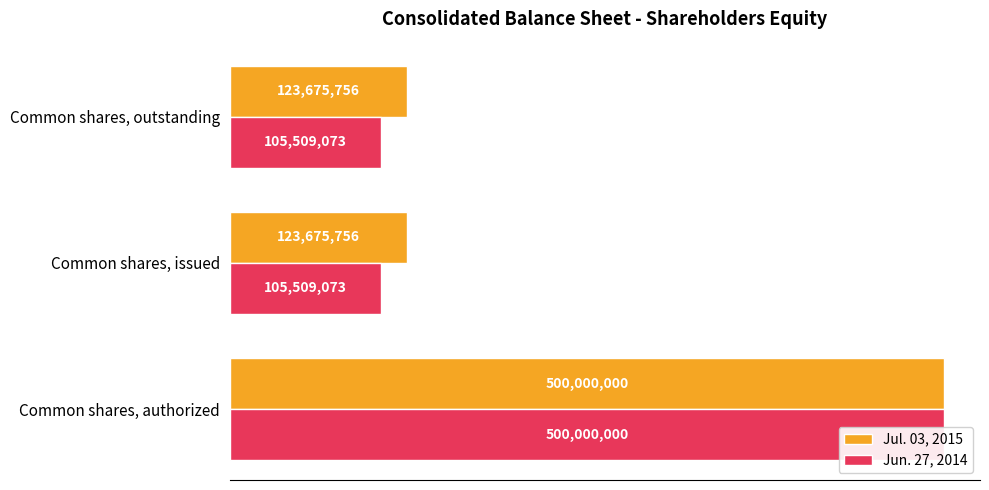

How many bars are there in total?

6